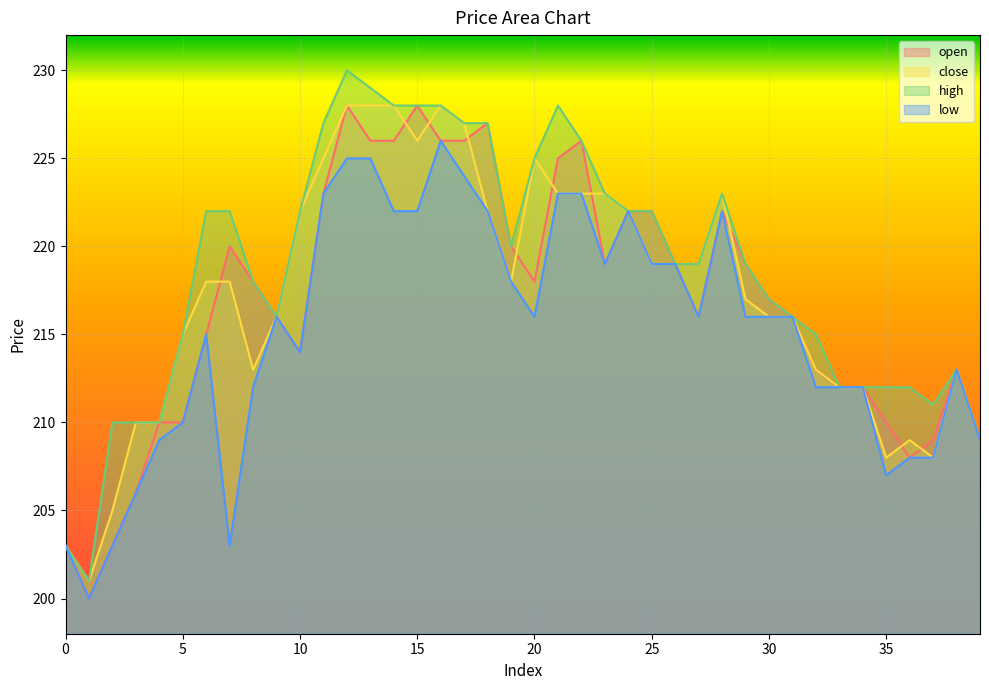

True or false: low and high intersect in this chart.

False